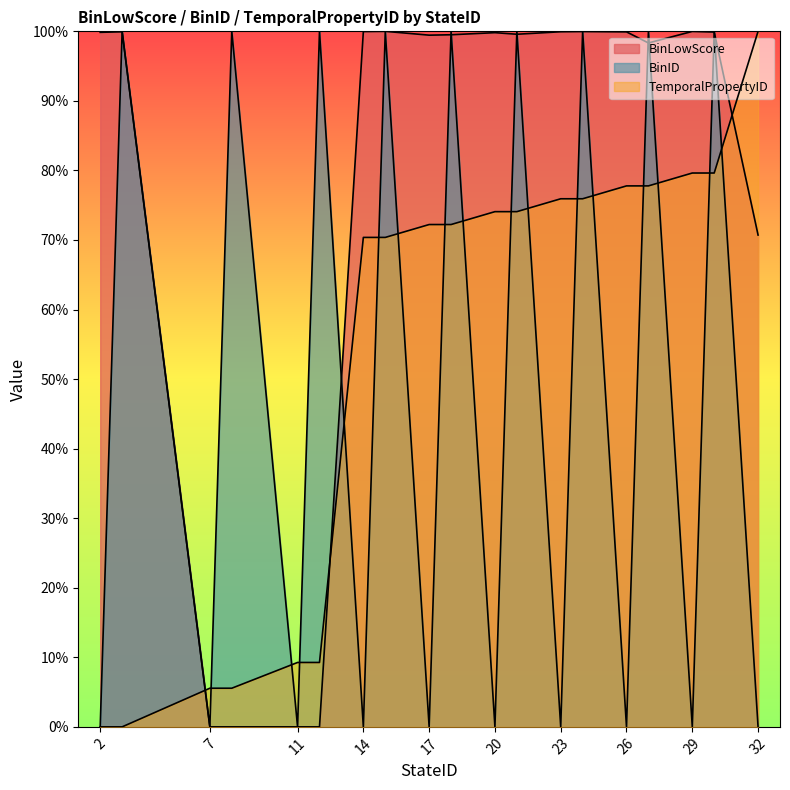

After their last crossing, which series has the higher values: TemporalPropertyID or BinID?

TemporalPropertyID